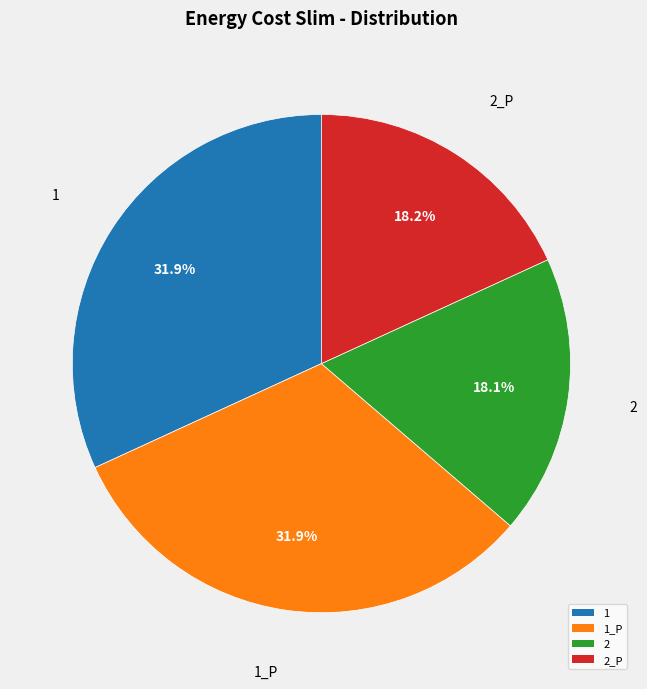

Does 2_P account for over 50% of the chart?

No